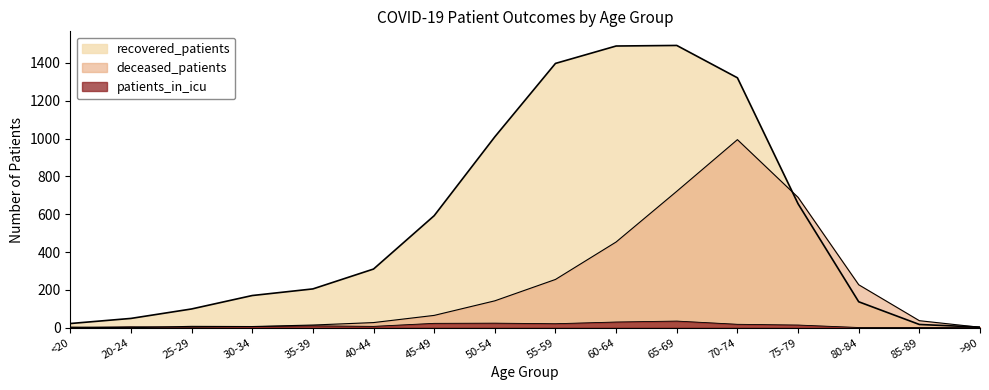

In deceased_patients, how many points are higher than both neighbors (excluding endpoints)?

2